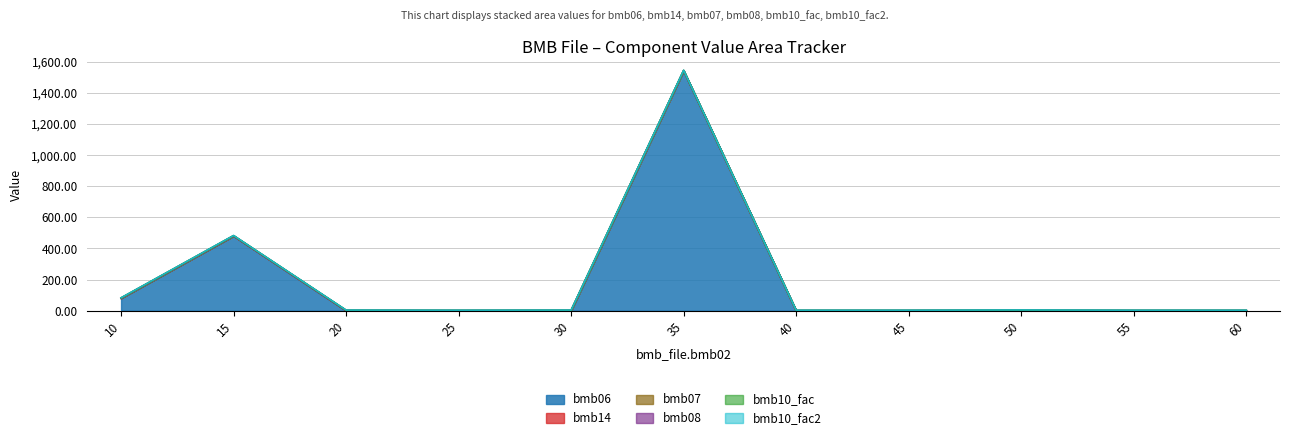

What is the maximum value shown in the chart?

1540.0